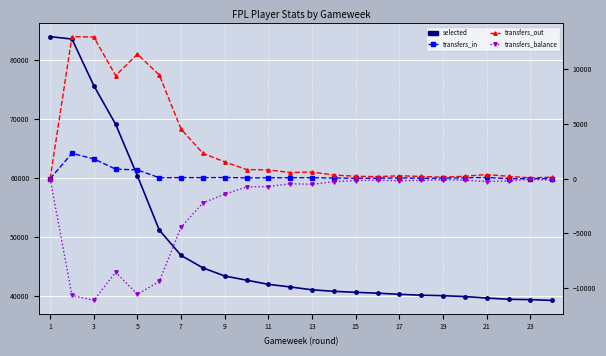

Which series has the largest total across all categories?

selected